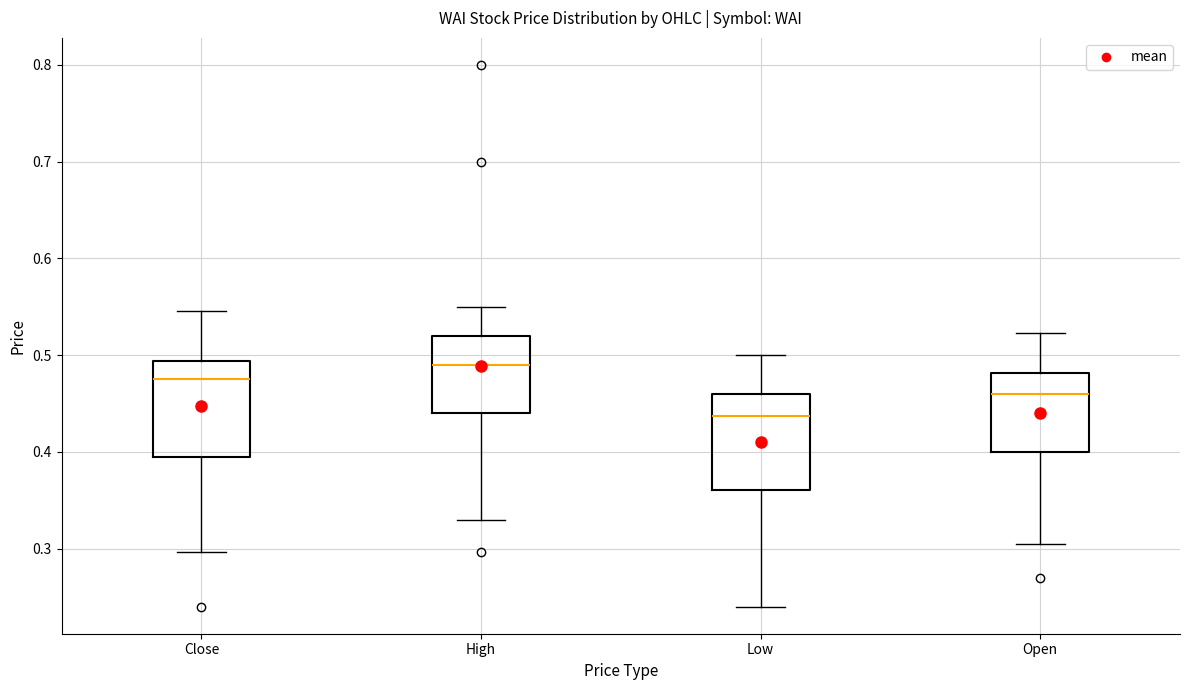

Reading left to right, transcribe this box plot: for each box, give where its median line is, the range the box spans, and where its two whiskers end, as read against the y-axis. The values are not printed on the chart, so give them approximately, as read against the axis.

Close: median 0.48, box 0.40 to 0.49, whiskers 0.30 to 0.55
High: median 0.49, box 0.44 to 0.52, whiskers 0.33 to 0.55
Low: median 0.44, box 0.36 to 0.46, whiskers 0.24 to 0.50
Open: median 0.46, box 0.40 to 0.48, whiskers 0.31 to 0.52